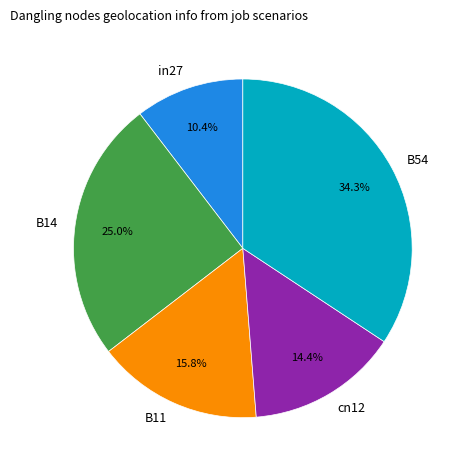

How many segments does this pie chart have?

5